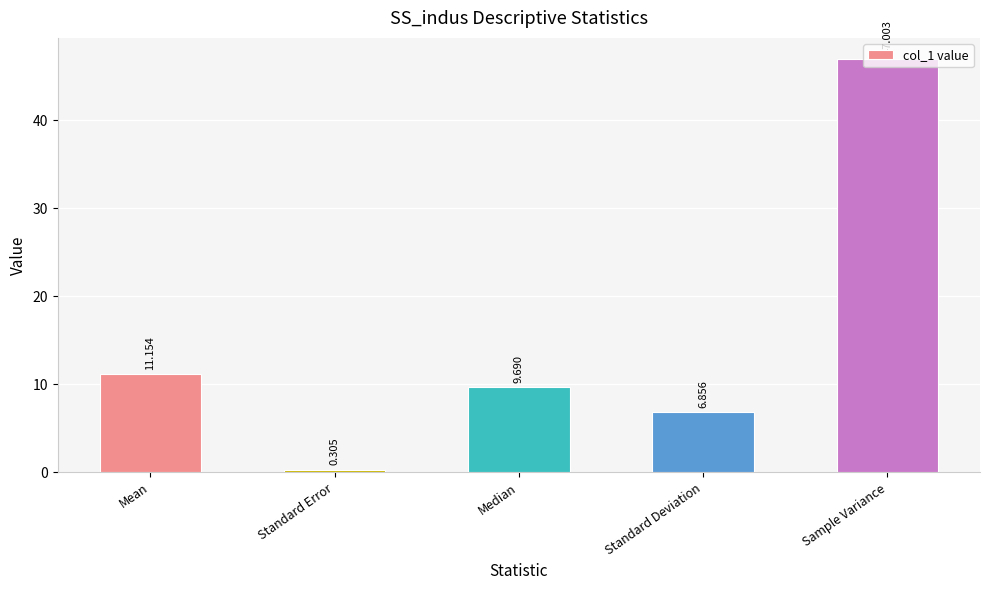

Count the number of categories in the chart.

5